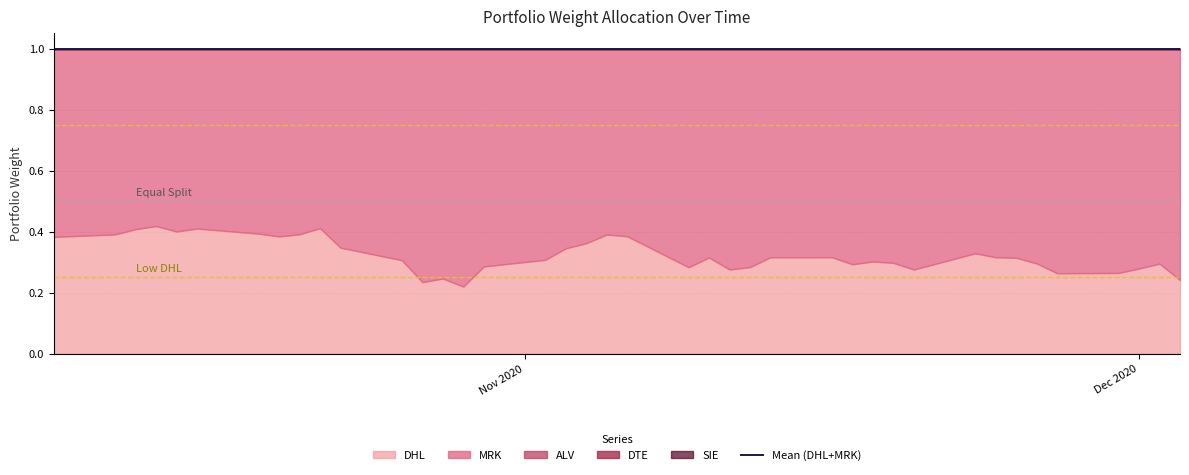

What is the spread (max minus min) of values at 17?

0.7